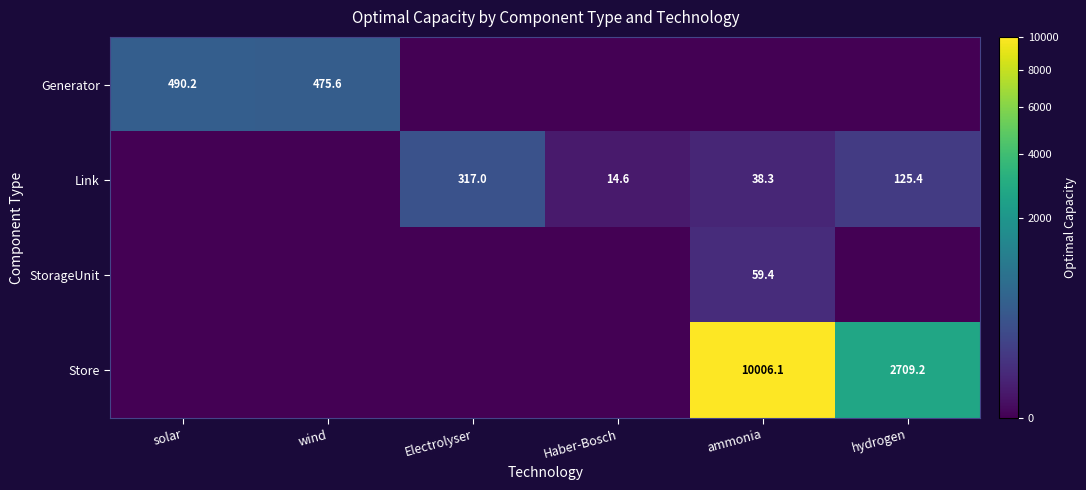

The Store series shows 617.7 at hydrogen. True or false?

False